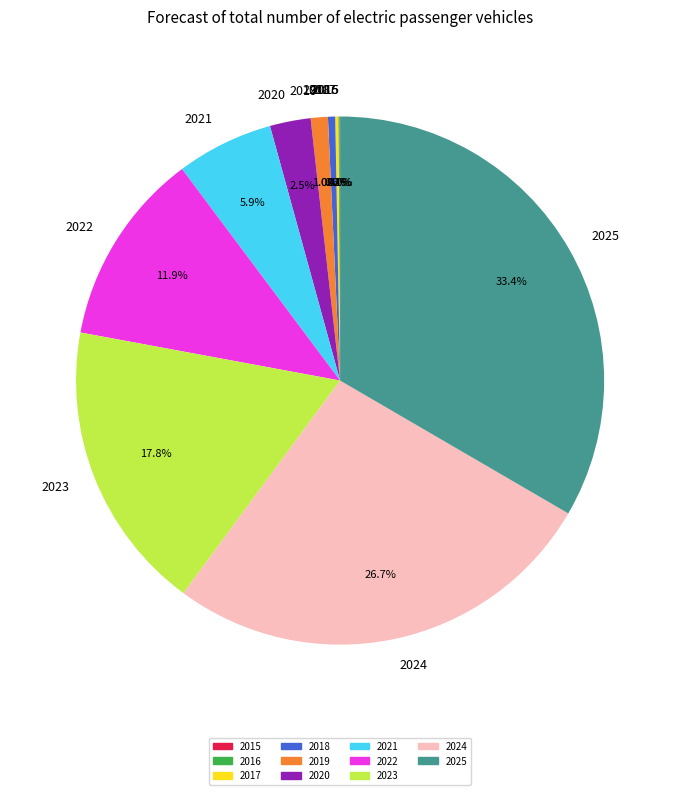

Which category has the biggest portion of the pie?

2025